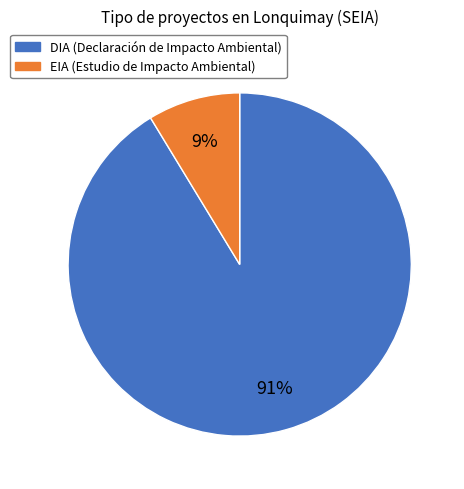

Does any single category account for the majority?

Yes